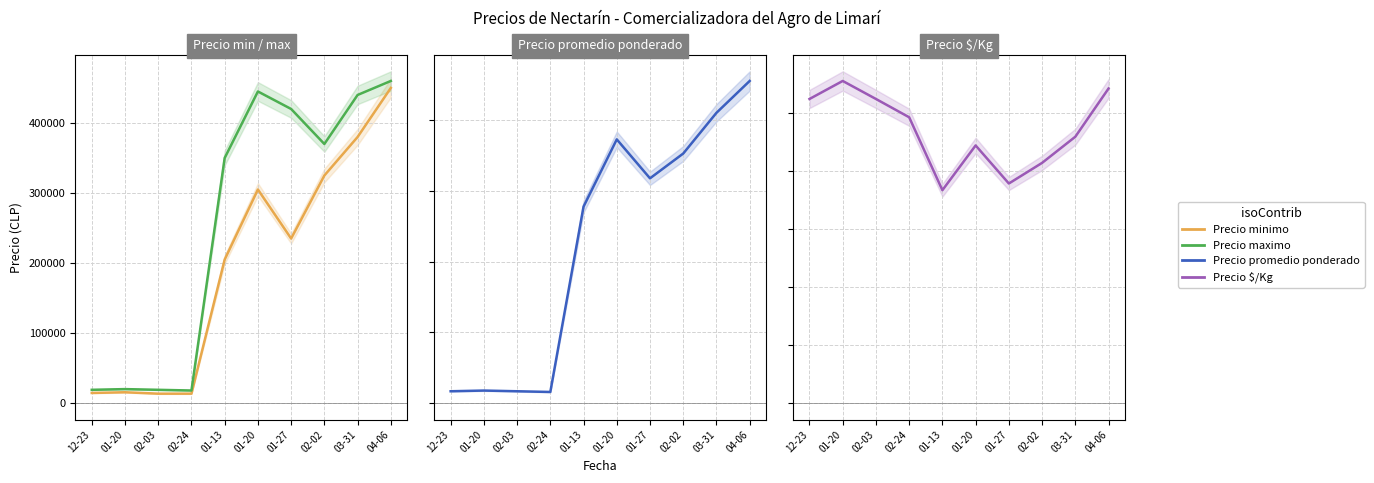

True or false: Precio maximo and Precio promedio ponderado cross at least once.

False